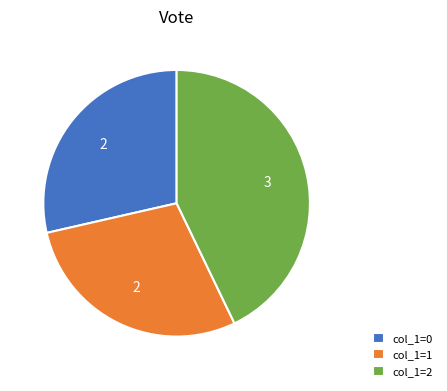

Do col_1=0 and col_1=1 together represent more than half of the pie?

Yes